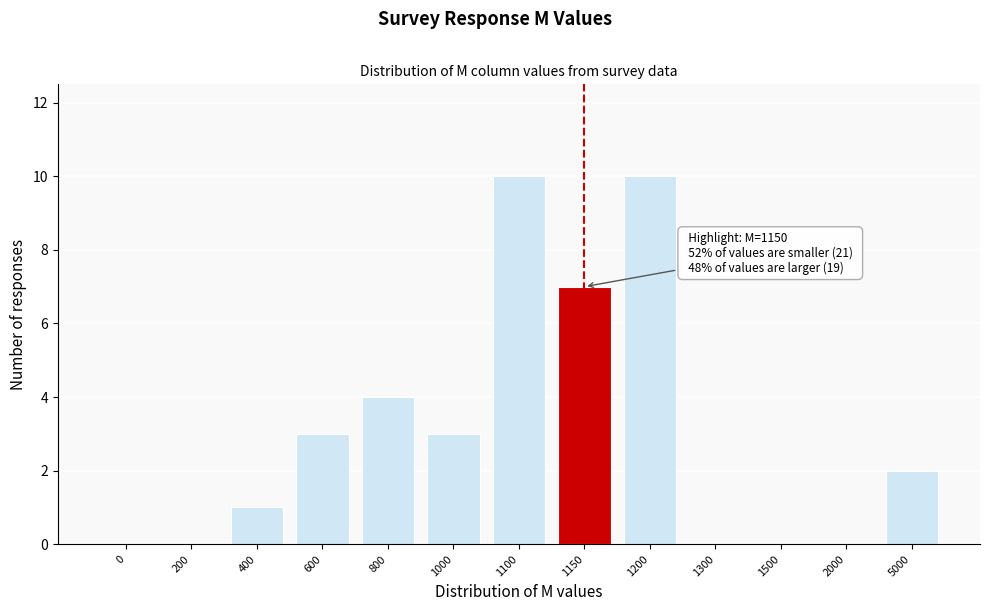

Reading left to right, list all the values displayed in this chart.

0=0	200=0	400=1	600=3	800=4	1000=3	1100=10	1150=7	1200=10	1300=0	1500=0	2000=0	5000=2